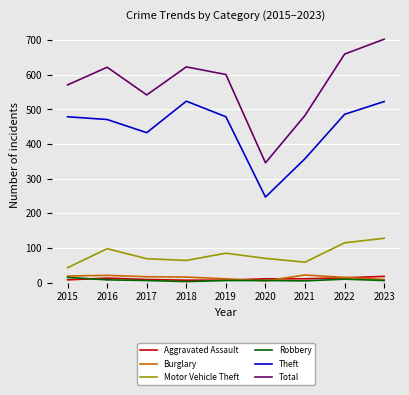

At which category is the sum across all series the highest?

2023